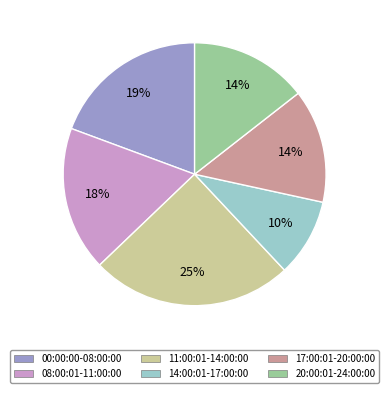

Is there a majority slice in this chart?

No